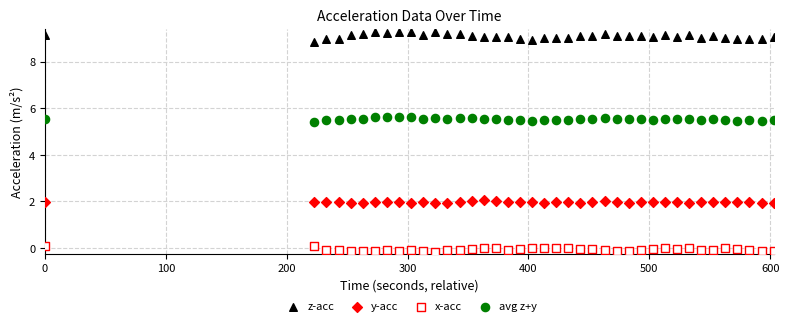

Which series has the largest Y range (max minus min)?

z-acc